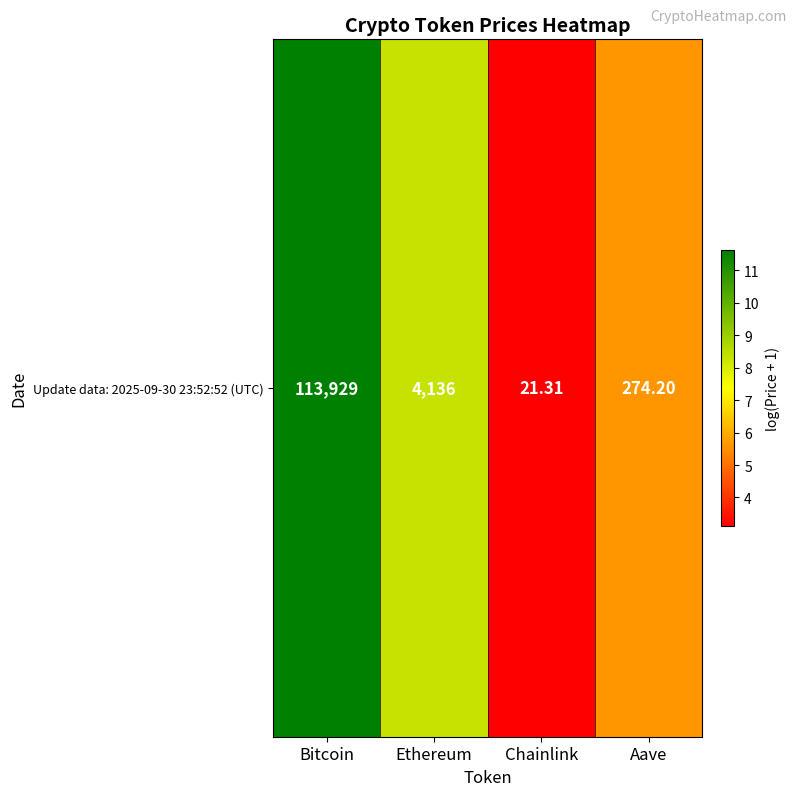

How many values exceed 8?

2